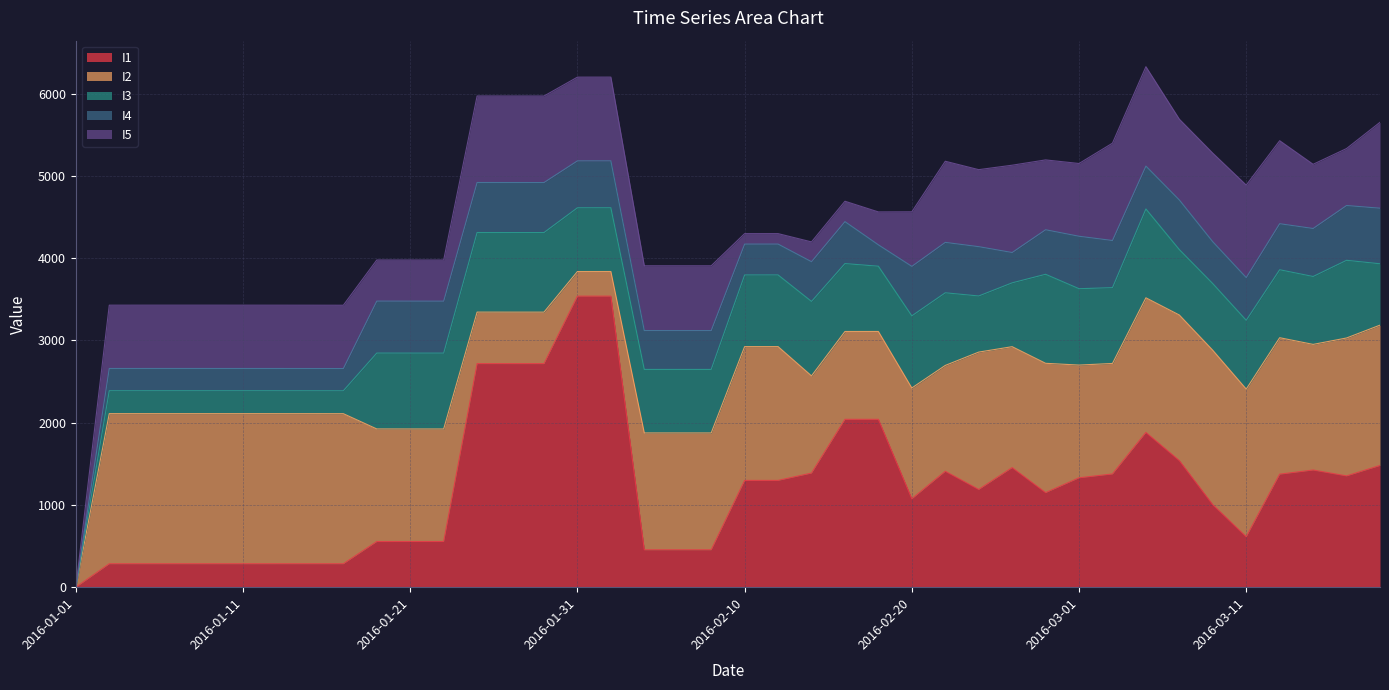

Is the value of I5 at 2016-01-17 greater than the value of I3 at 2016-02-26?

No